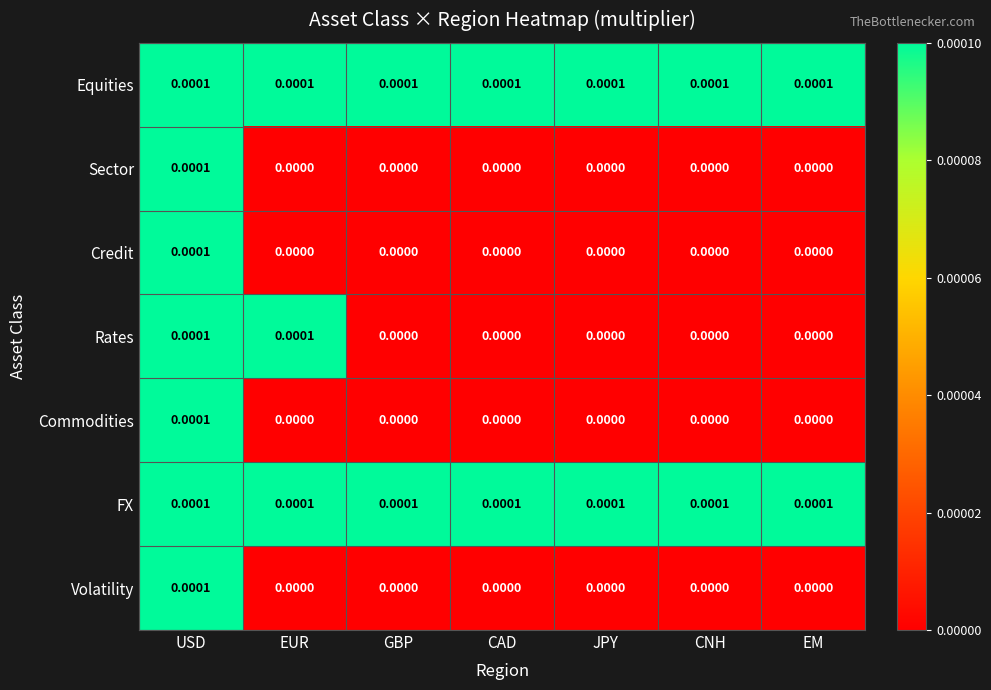

Is the value of Commodities at CAD greater than the value of Rates at EUR?

No